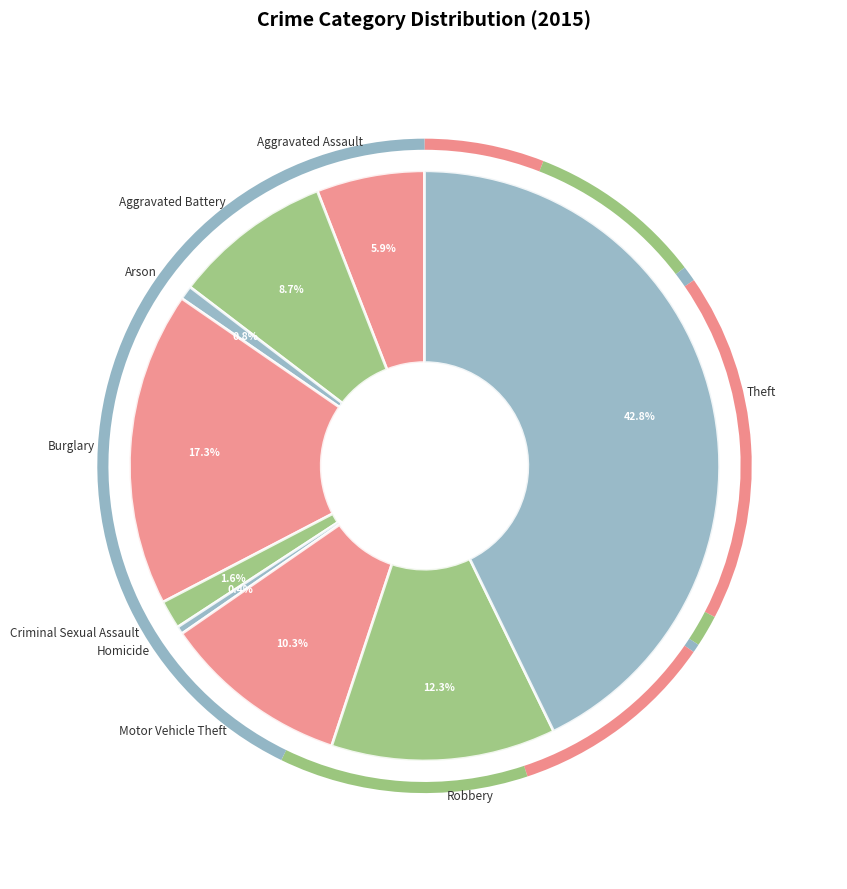

Which has a higher value, Homicide or Criminal Sexual Assault?

Criminal Sexual Assault